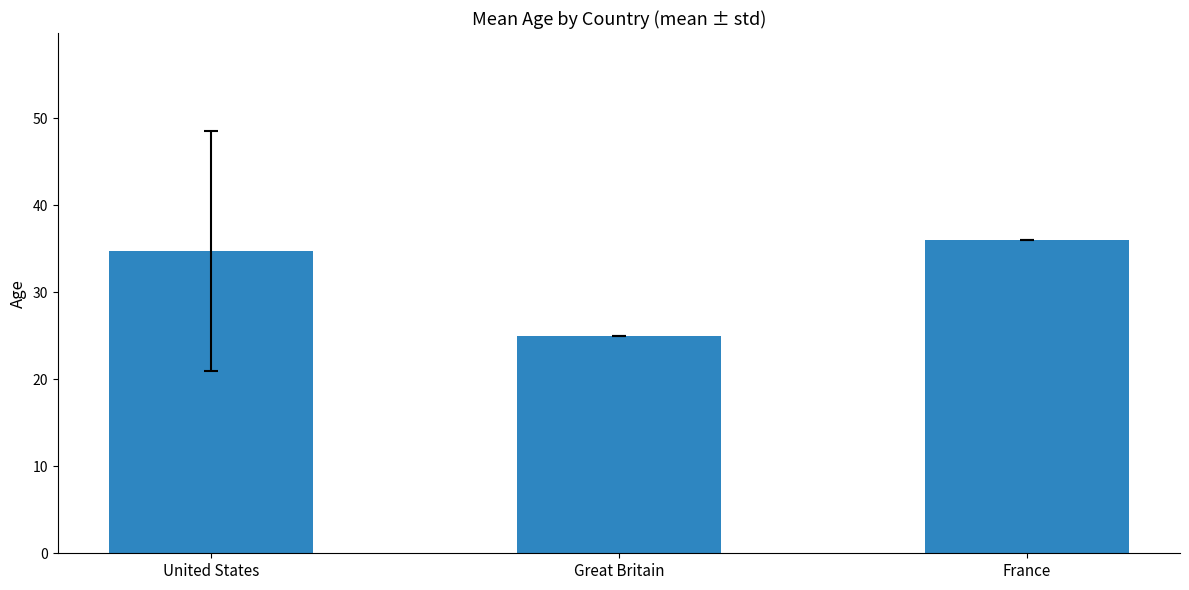

What is the average value?

31.9